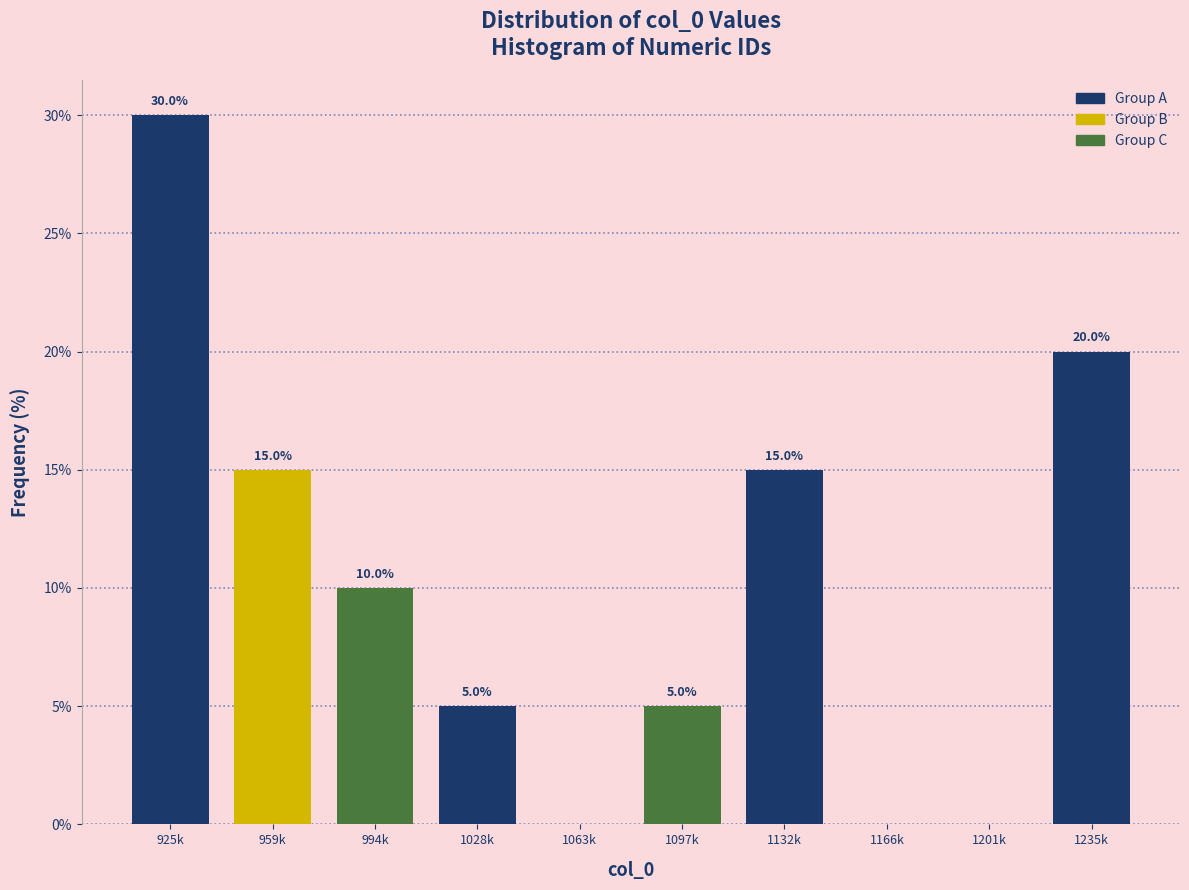

Reading left to right, list all the values displayed in this chart.

925k=30	959k=15	994k=10	1028k=5	1063k=0	1097k=5	1132k=15	1166k=0	1201k=0	1235k=20